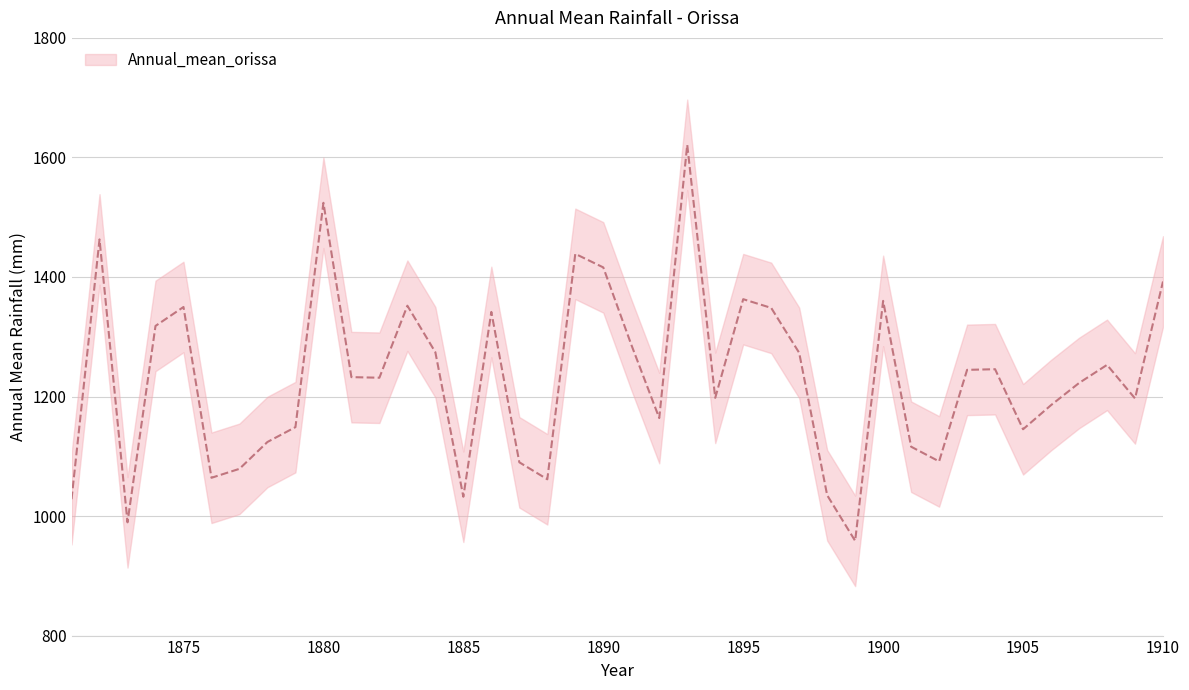

What is the change in value from 1881 to 1884?

+41.7